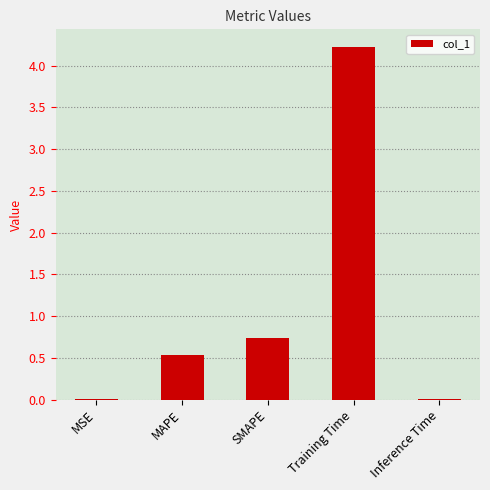

Where is the data nearest to the value 2?

SMAPE